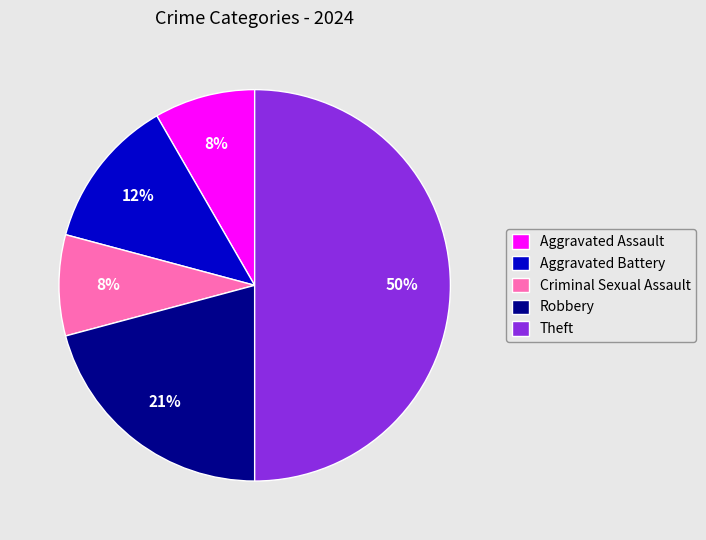

Between Robbery and Criminal Sexual Assault, which is larger?

Robbery